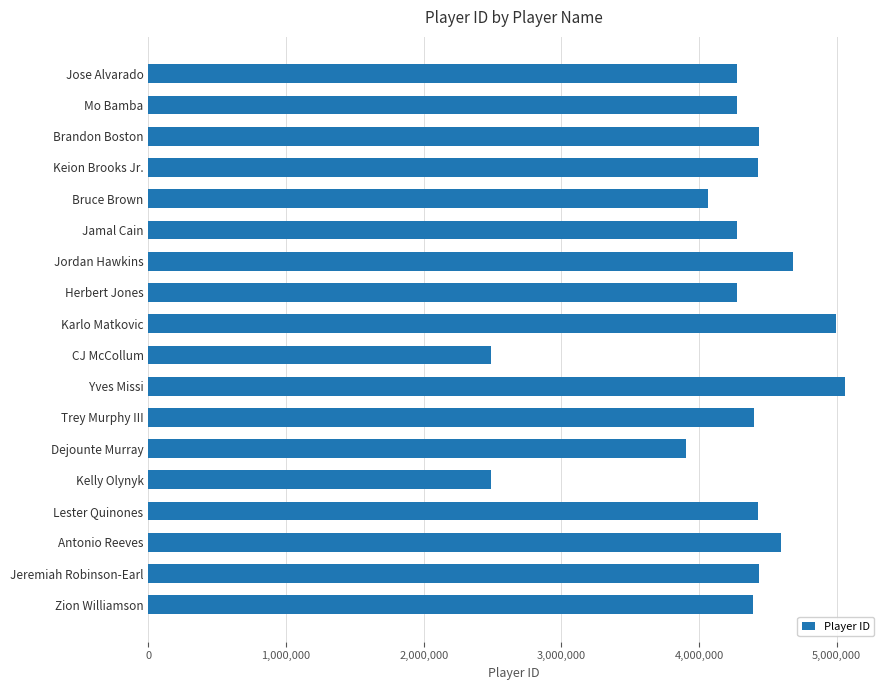

True or false: the data shows 3283013 at Yves Missi.

False